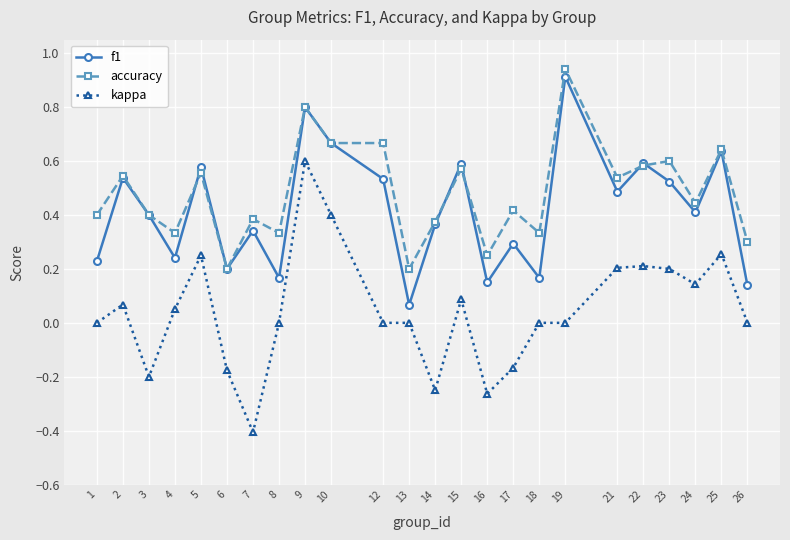

Which series has the largest range (max minus min)?

kappa